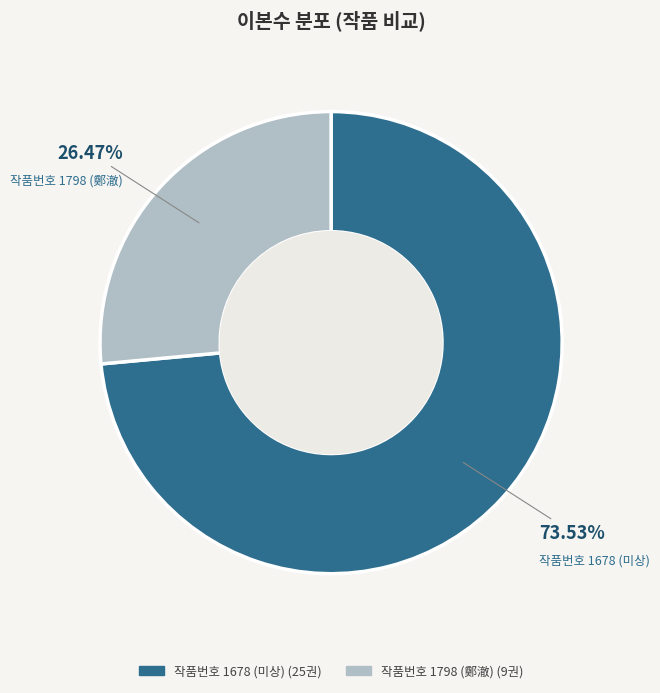

To the nearest percent, what is the combined percentage of 작품번호 1798 (鄭澈) and 작품번호 1678 (미상)?

100%